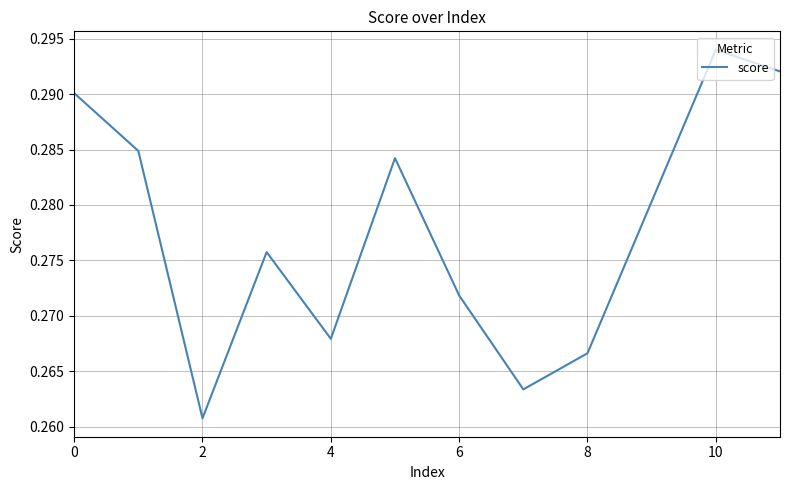

Which label corresponds to the largest value in the chart?

10